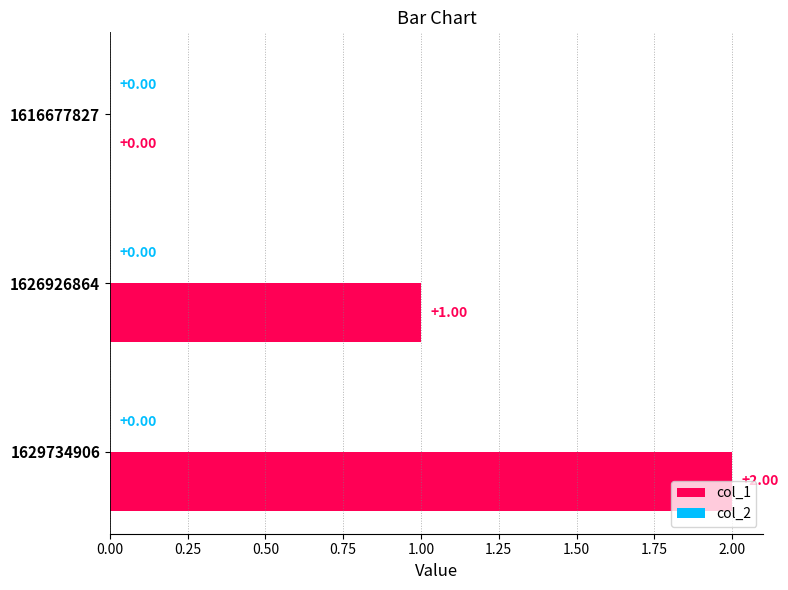

Which series has the largest range (max minus min)?

col_1